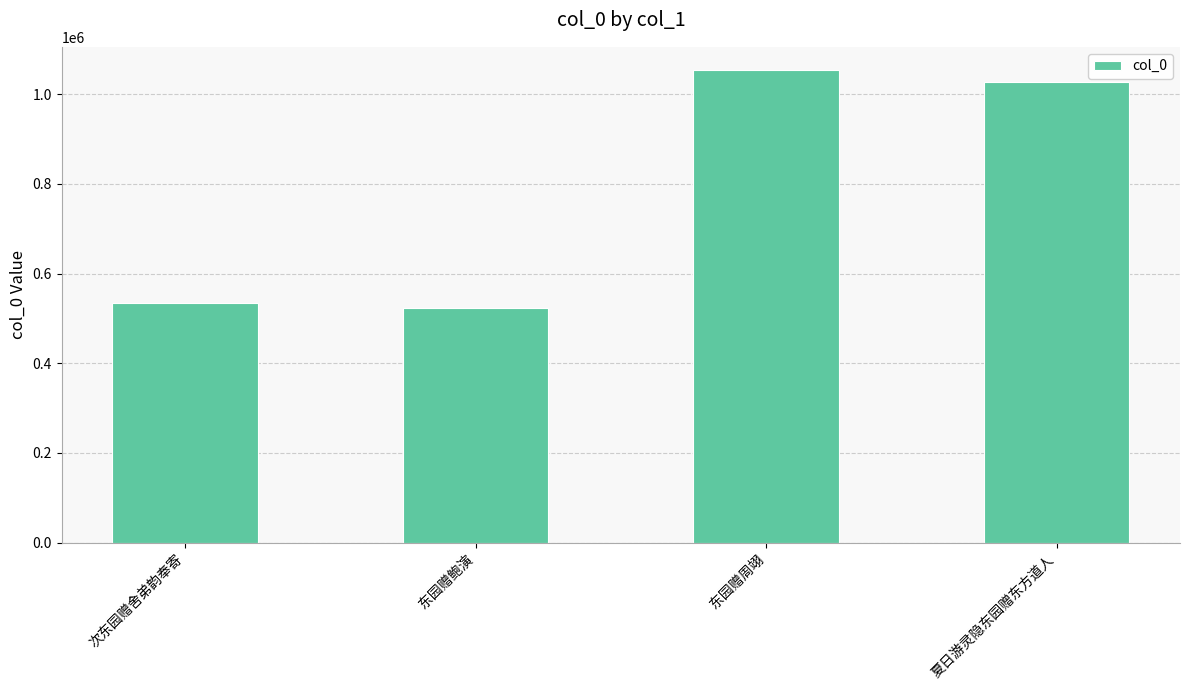

What is the smallest value displayed?

524284